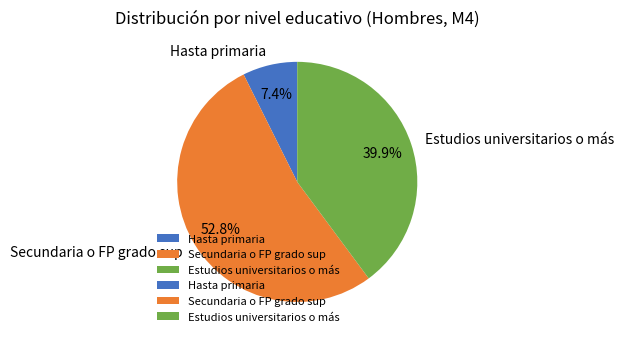

Count the number of slices in the pie.

3